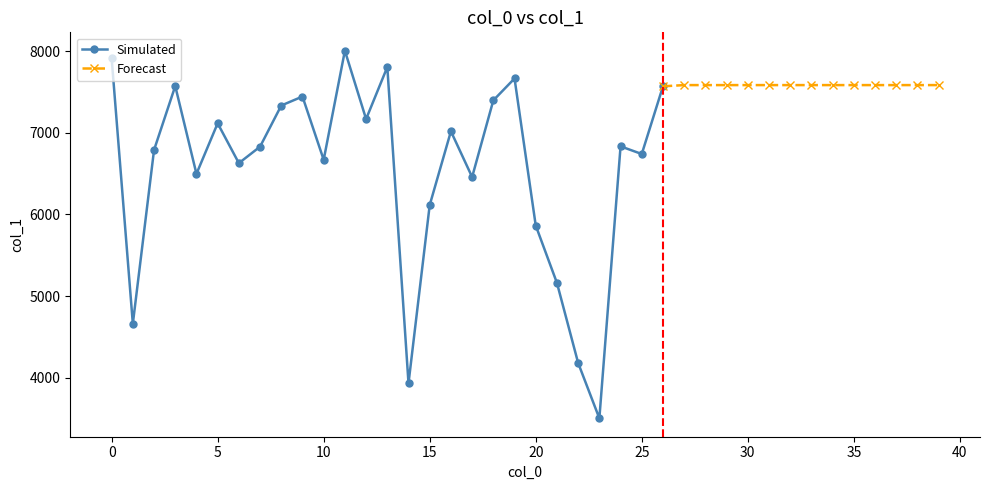

What is the change in value from 2 to 29?

+795